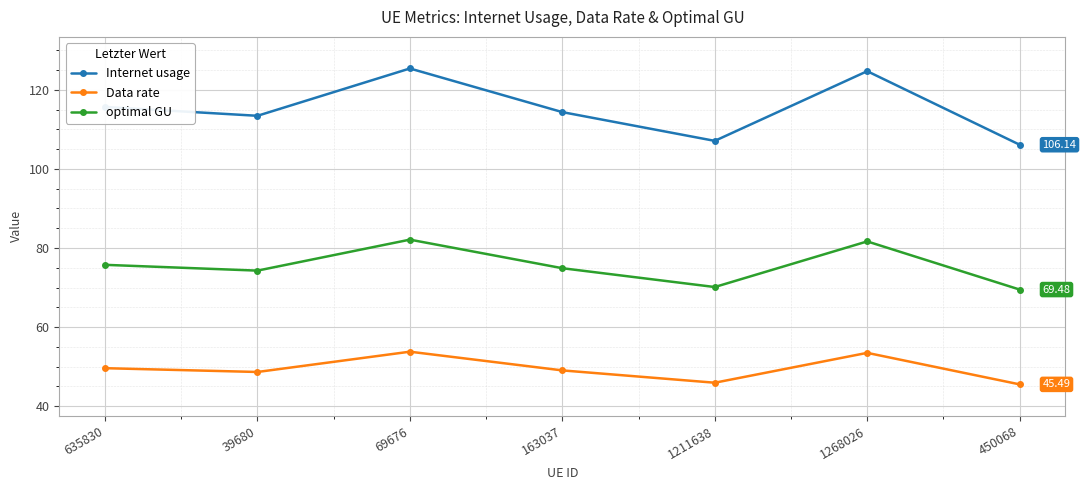

True or false: Data rate and optimal GU intersect in this chart.

False